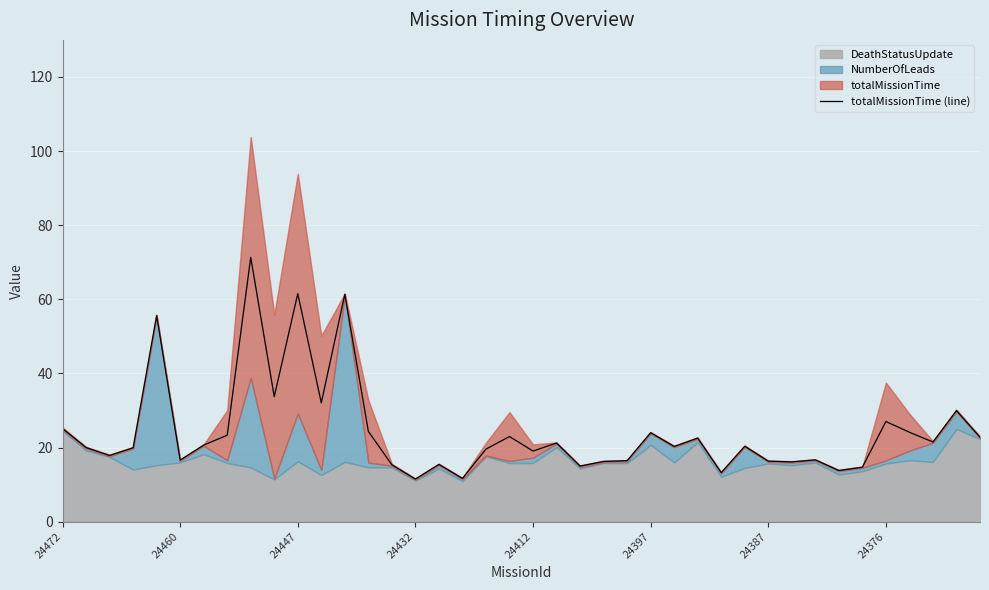

How many data points are less than 20?

19